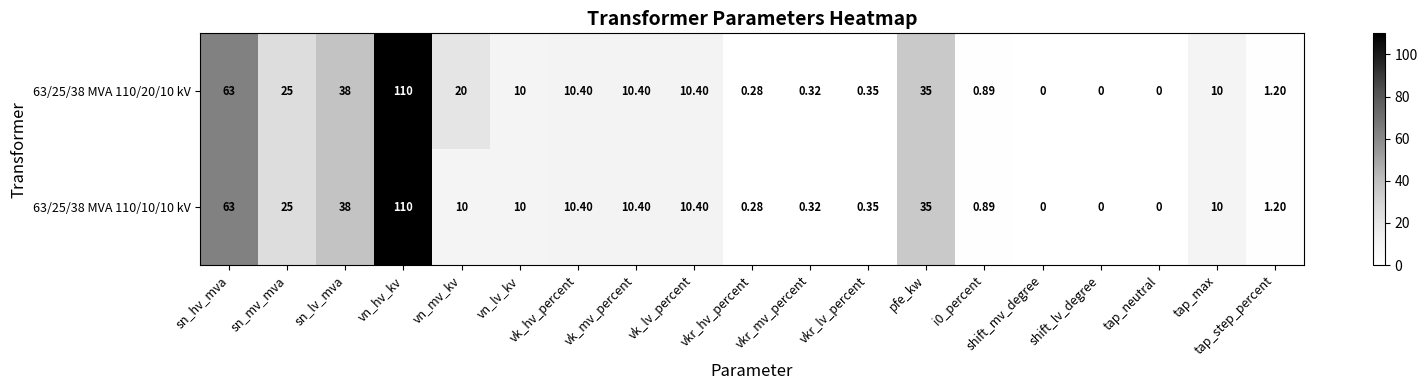

Where does the 63/25/38 MVA 110/10/10 kV series first go above 10?

sn_hv_mva